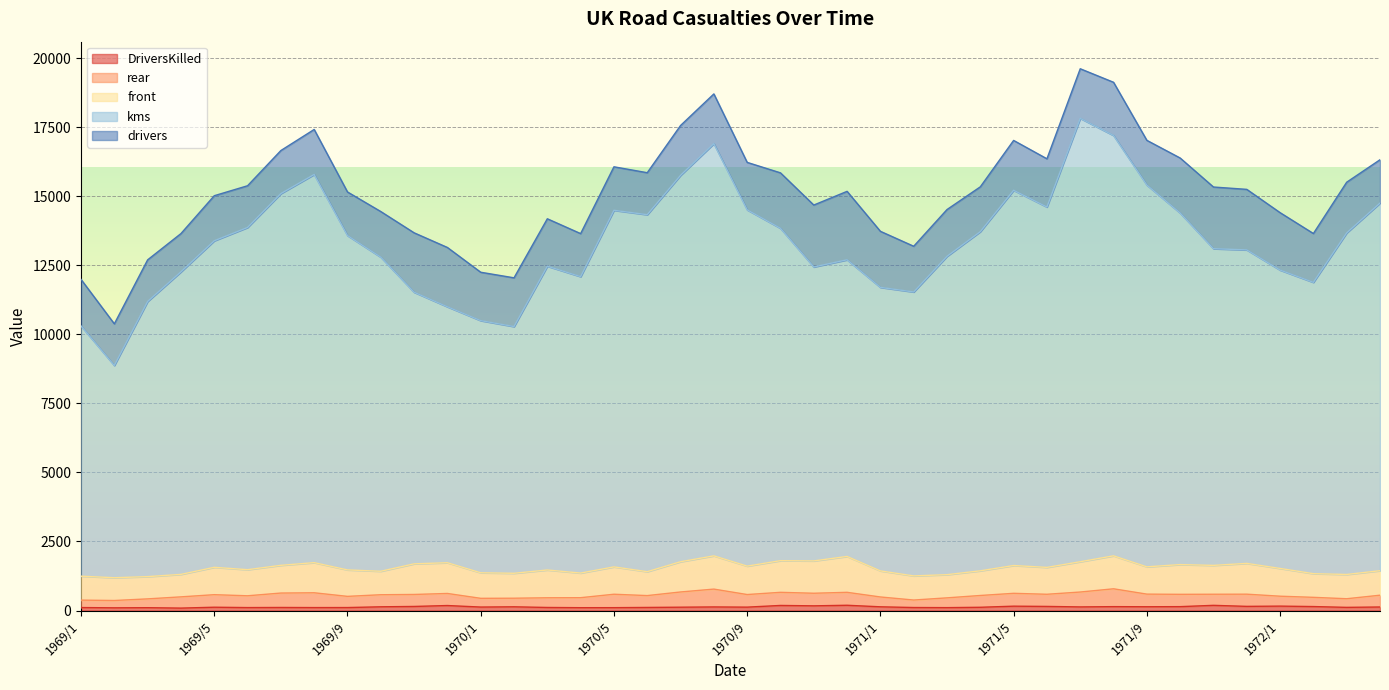

True or false: drivers has a value of 598 at 1969/10.

False